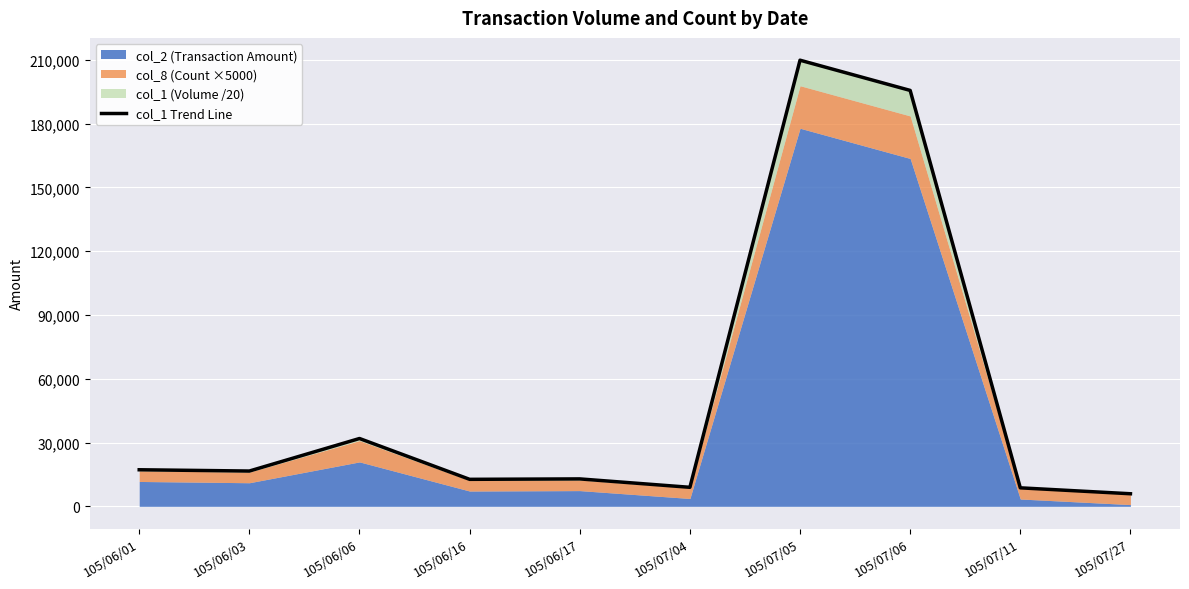

List the labels in order of value, smallest first.

105/07/27, 105/07/11, 105/07/04, 105/06/16, 105/06/17, 105/06/03, 105/06/01, 105/06/06, 105/07/06, 105/07/05